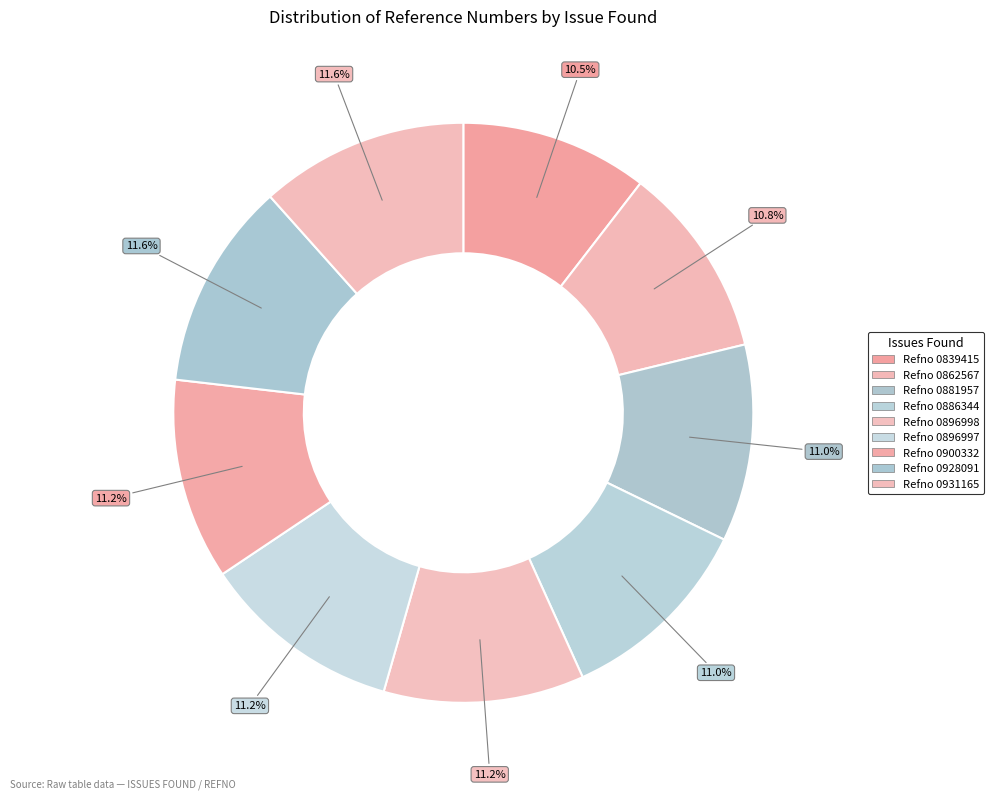

To the nearest percent, what percentage of the pie is Refno 0928091?

12%